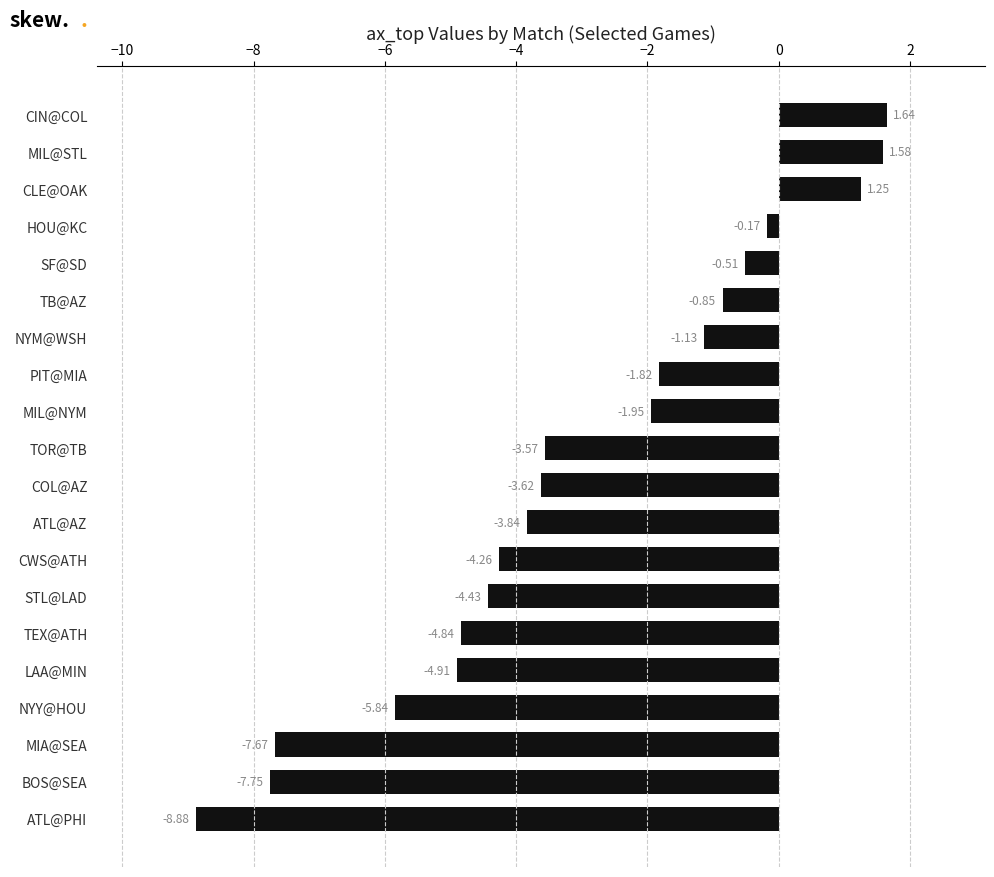

At which label is the value closest to -3?

TOR@TB